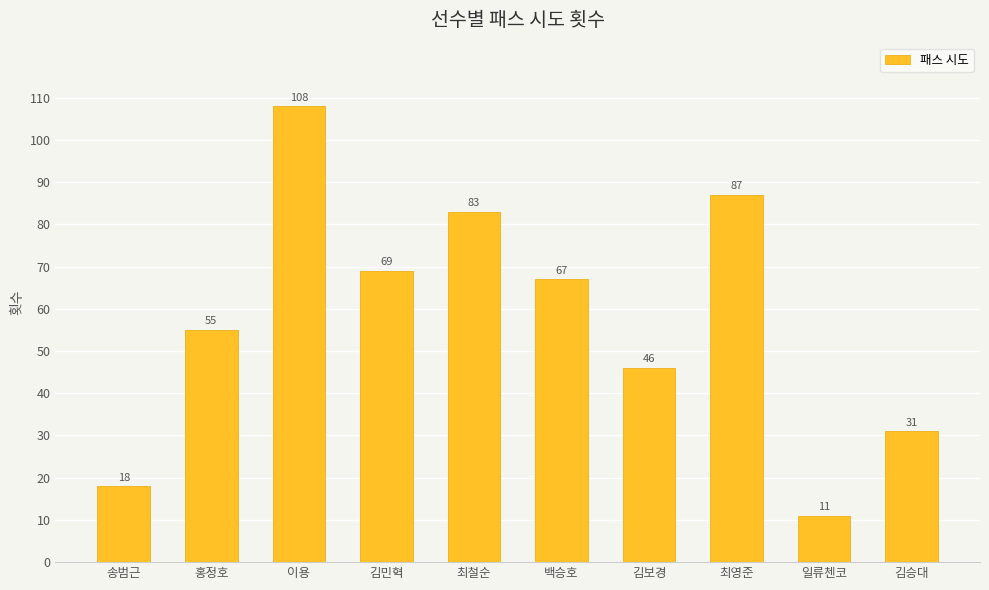

What is the approximate value at 일류첸코?

11